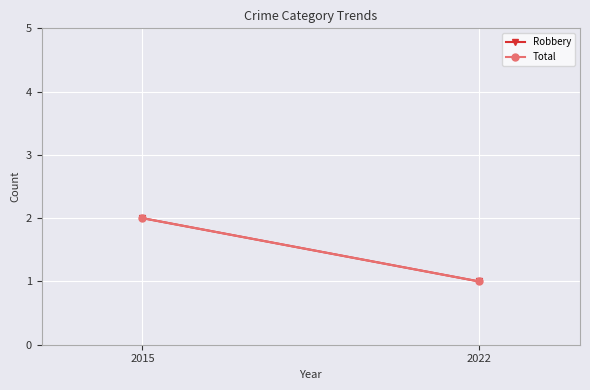

What is the minimum value for Total?

1